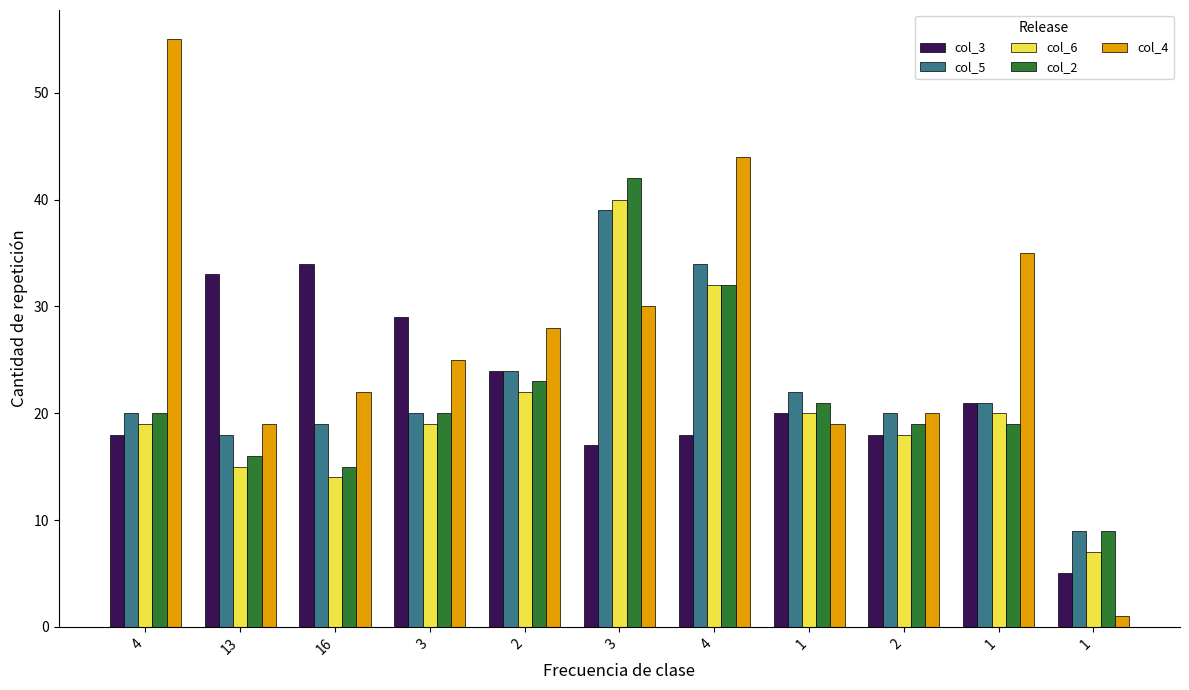

Which has a higher value, 1 or 4?

4